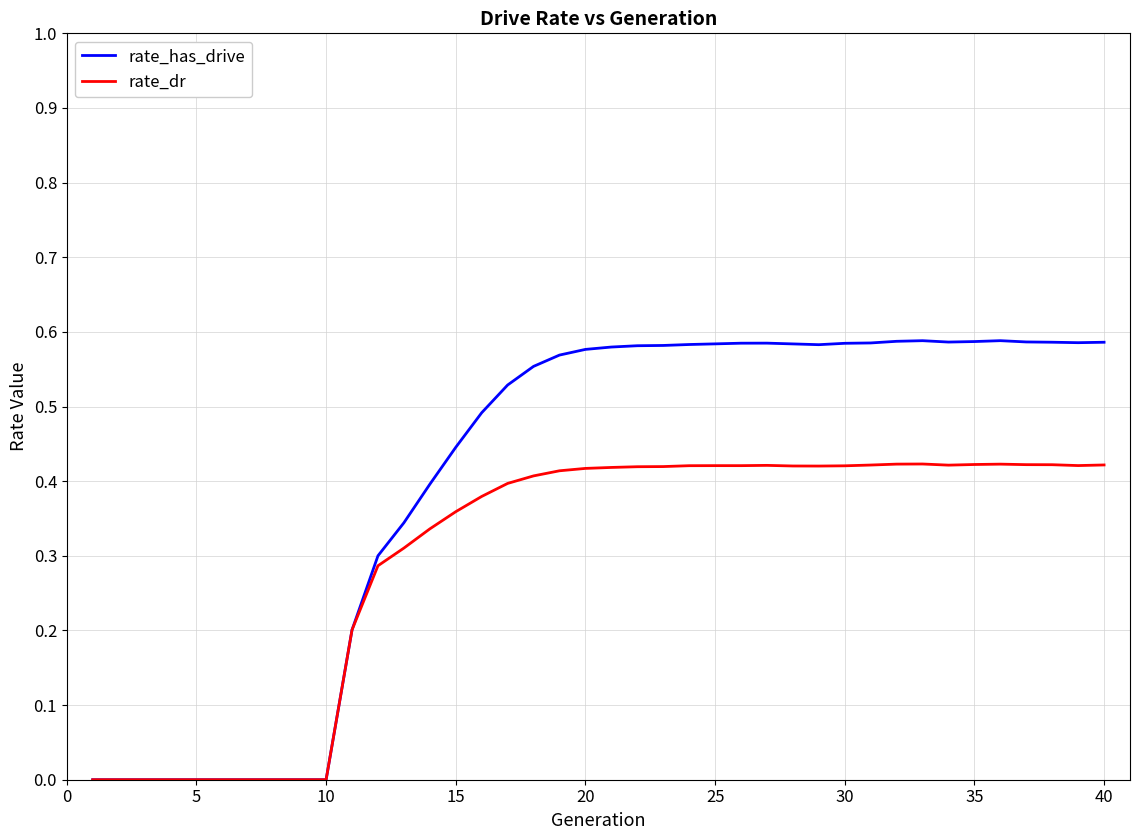

Rank the series by their average value, from highest to lowest.

rate_has_drive, rate_dr